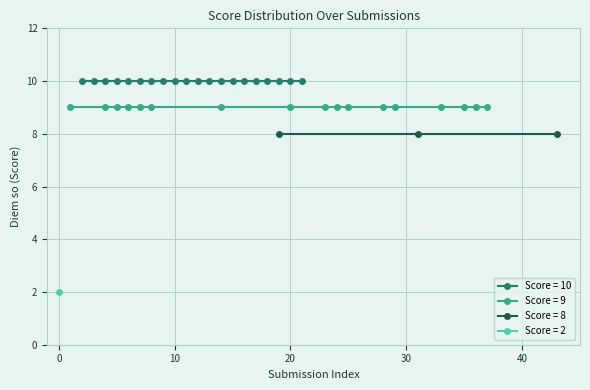

At 15, list the series in order from largest to smallest.

Score = 10, Score = 9, Score = 8, Score = 2